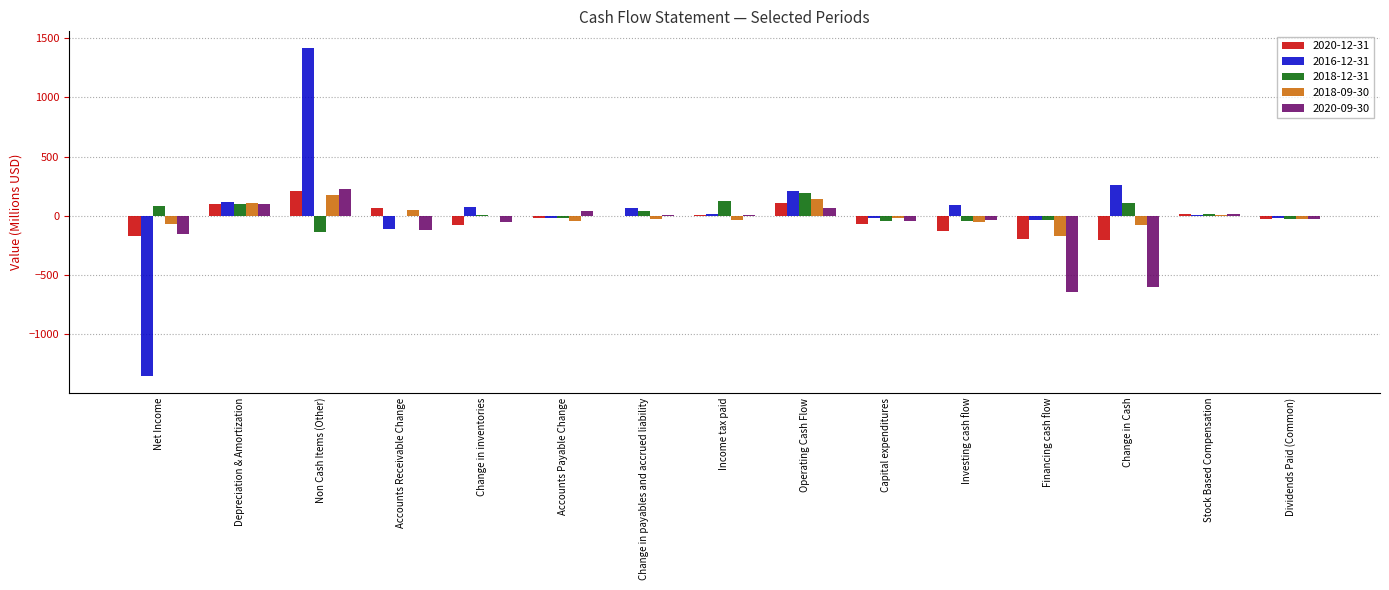

What is the sum of the 2018-12-31 values at Change in inventories and Investing cash flow?

-43.4